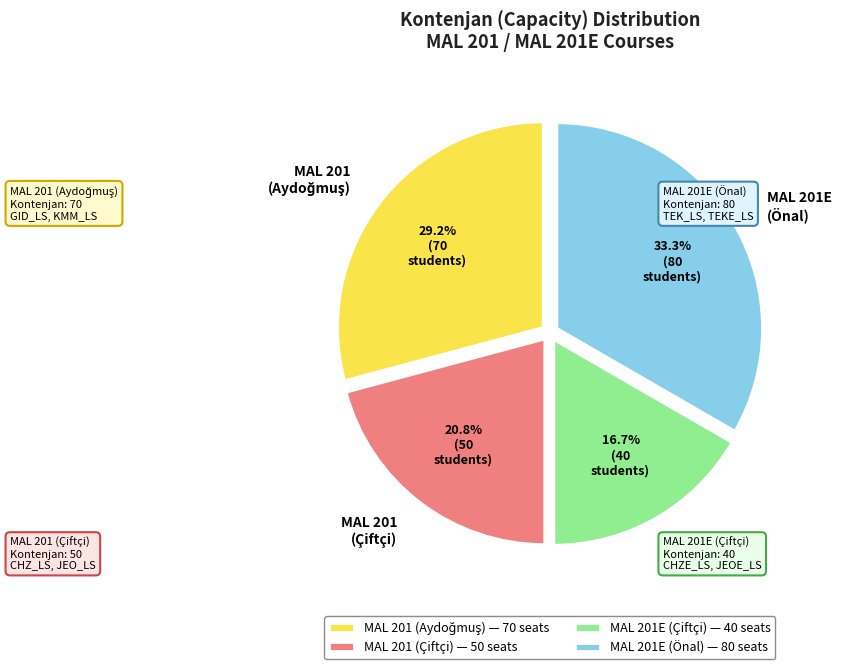

What portion of the pie excludes MAL 201 (Çiftçi)?

79.2%